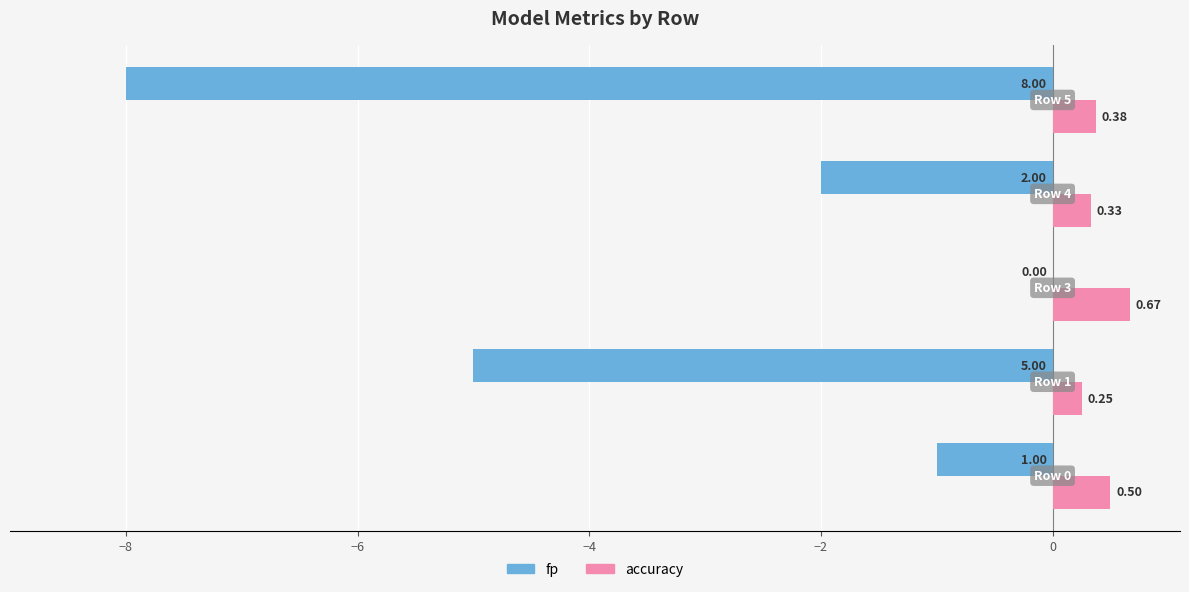

Which series has the largest total across all categories?

accuracy